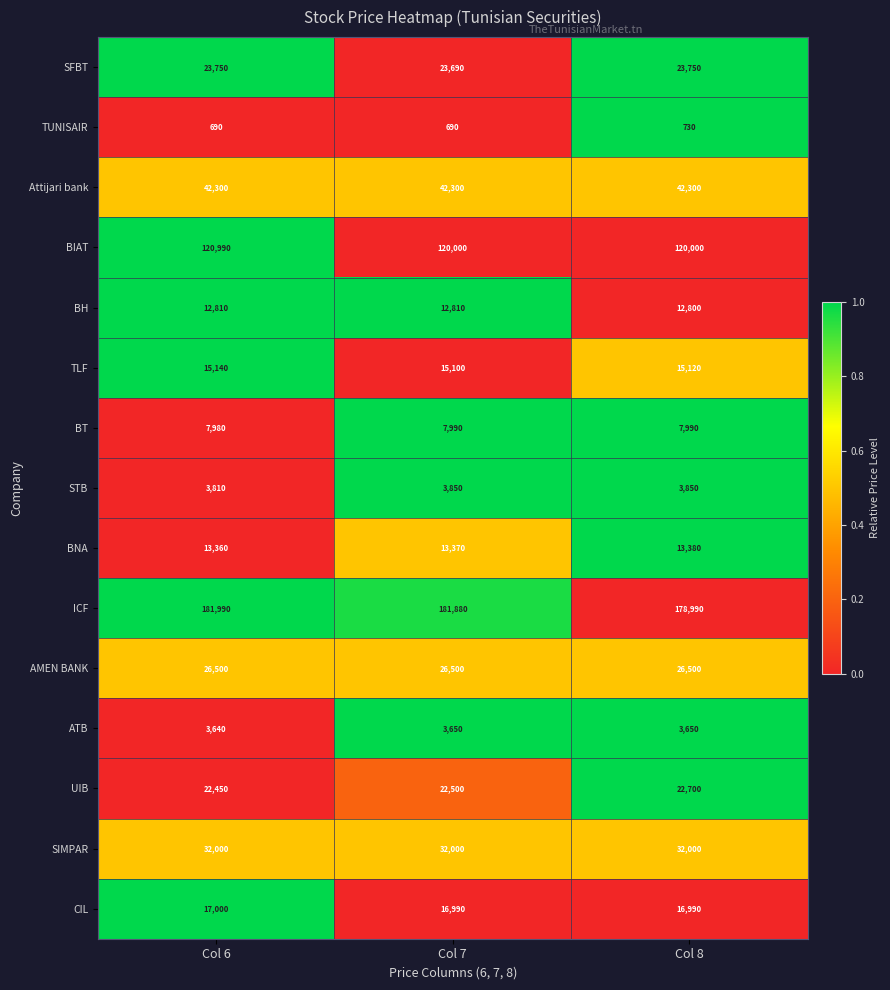

The value of STB at Col 7 is 5333. True or false?

False